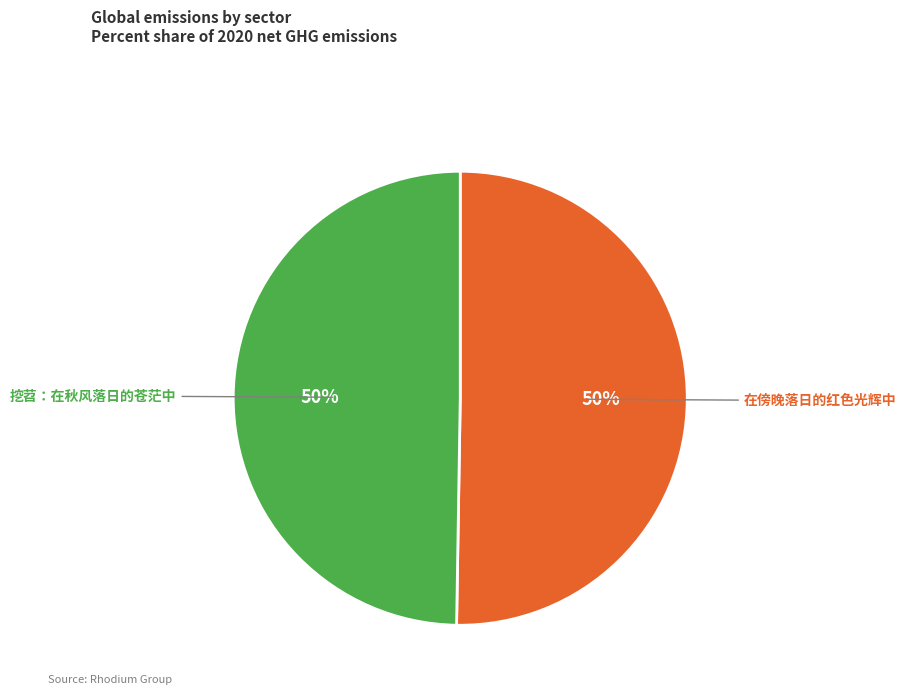

True or false: 挖苕：在秋风落日的苍茫中 accounts for 50% of the total.

True